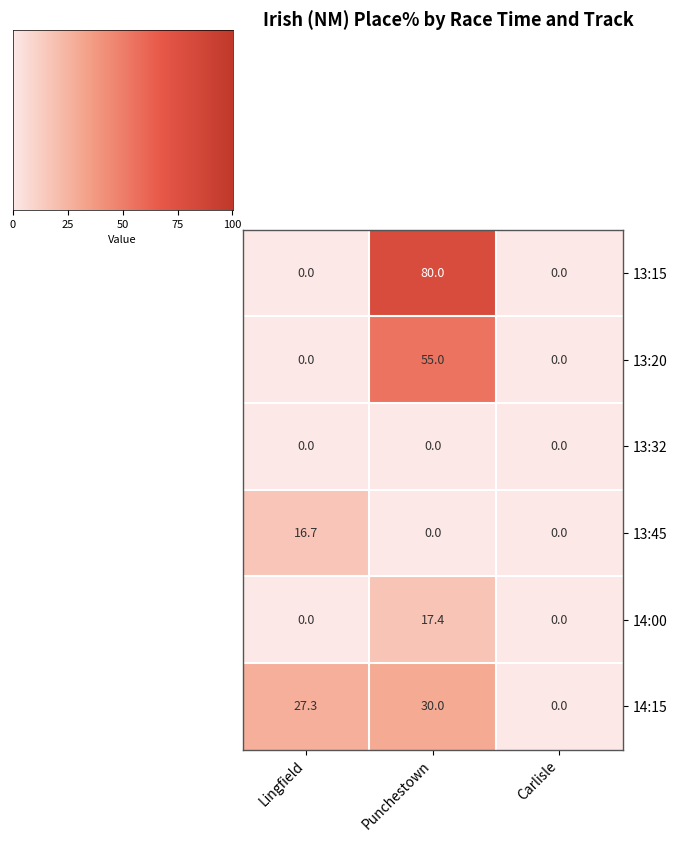

Which series has the widest spread of values?

13:15